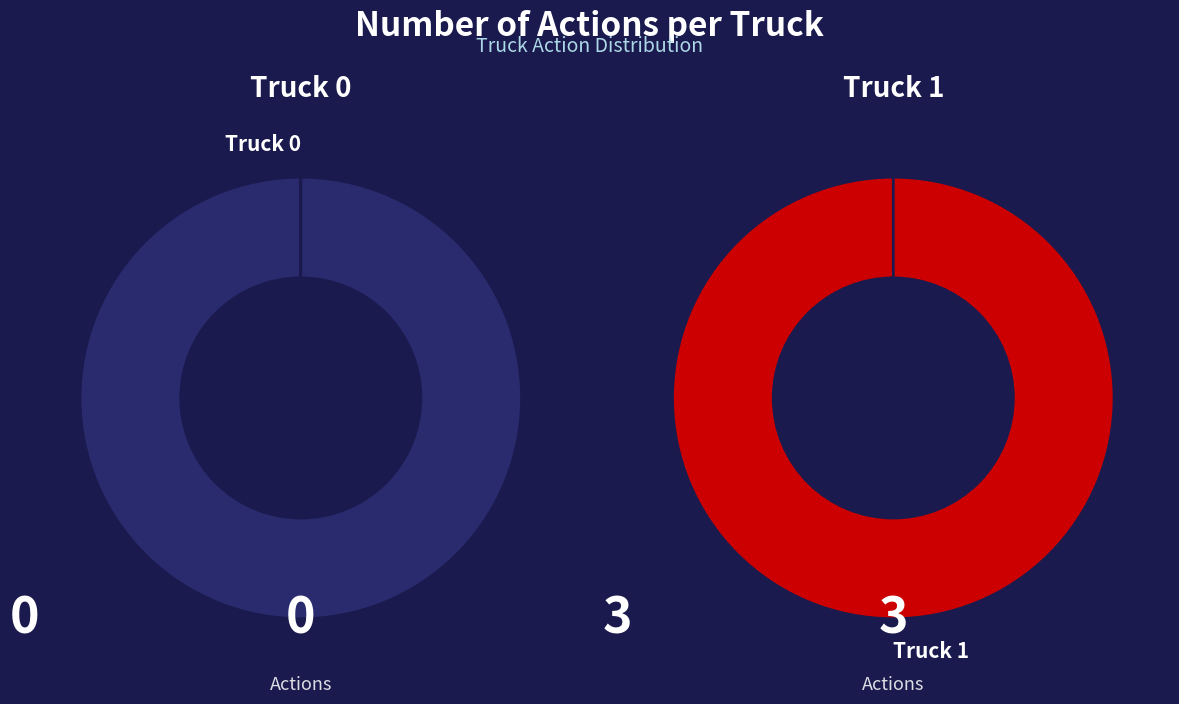

How many segments does this pie chart have?

2